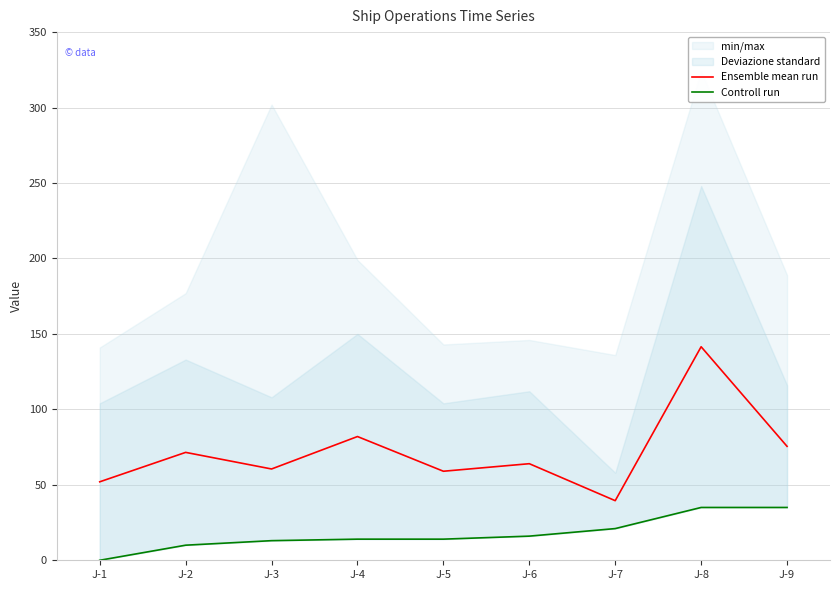

Is the value of Ensemble mean run at J-1 greater than the value of Controll run at J-8?

Yes